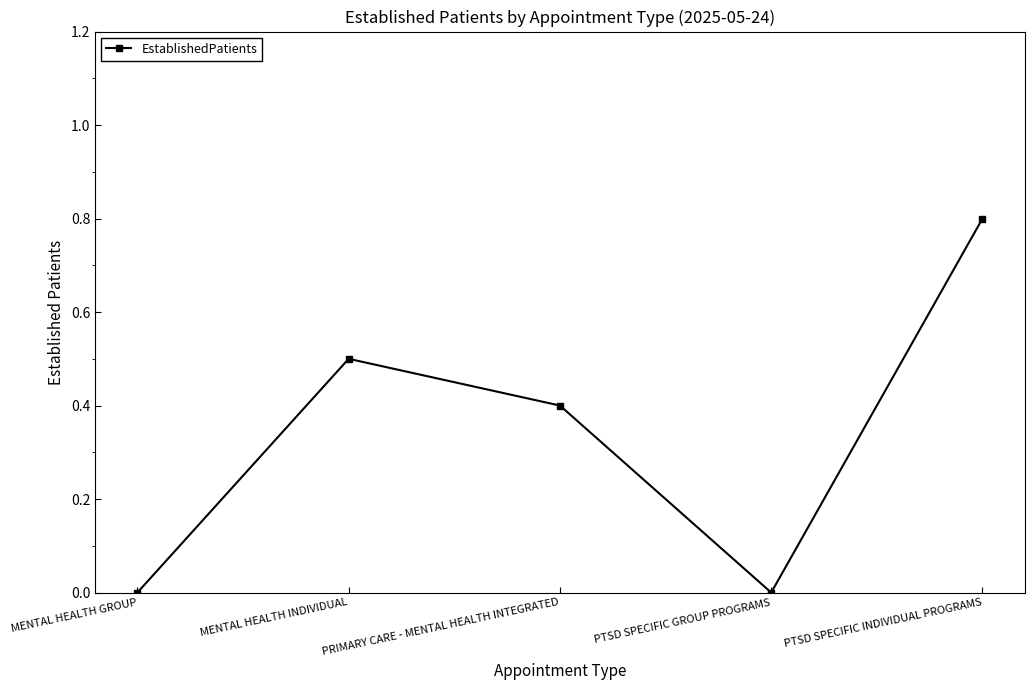

How many values are between 0 and 1?

5